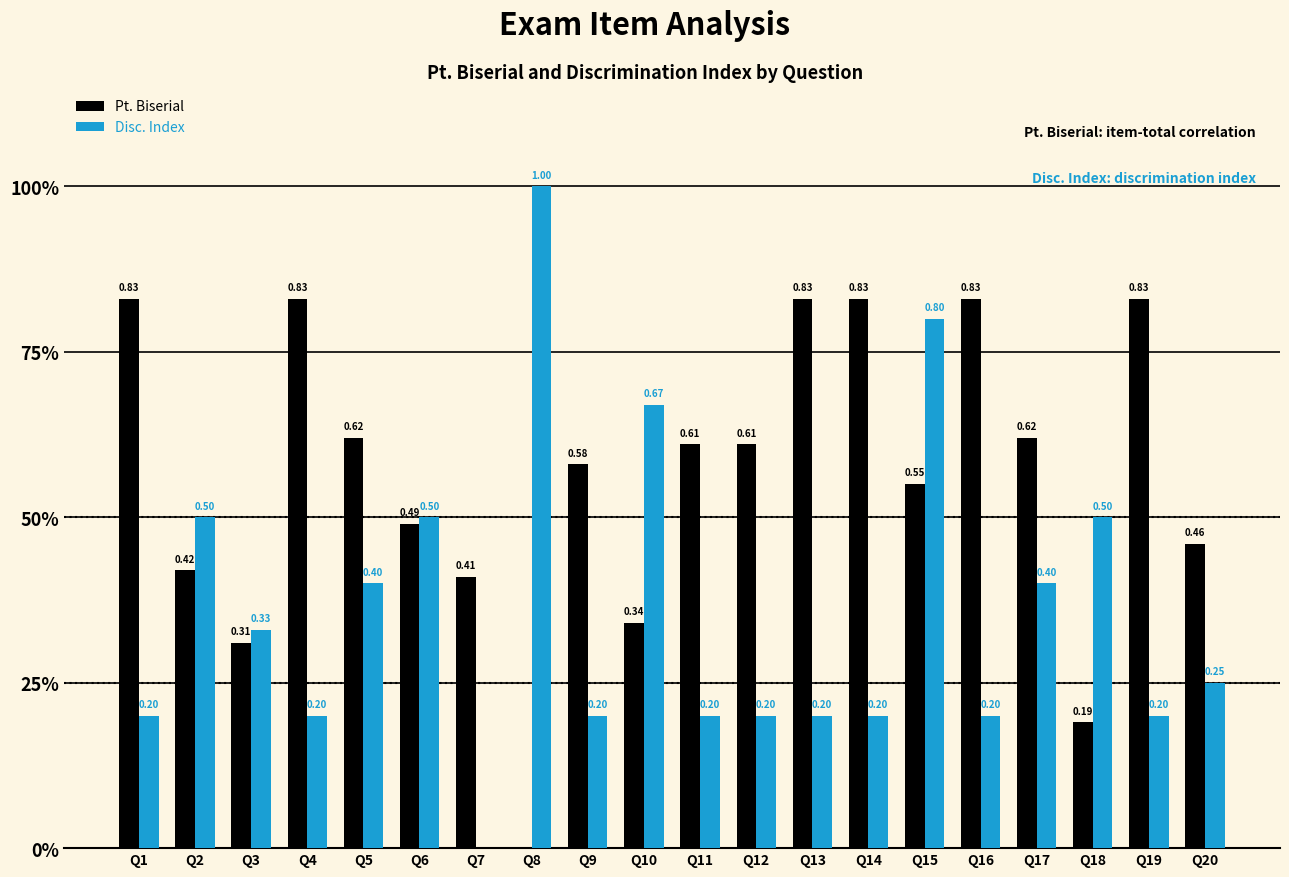

Does the chart contain stacked bars?

No